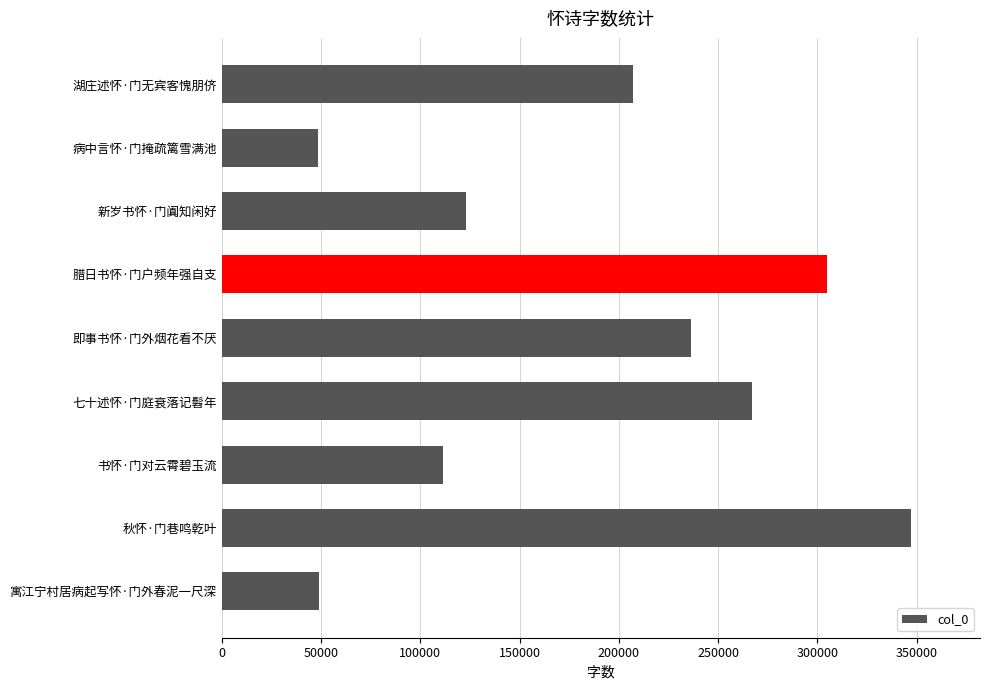

How many data points are less than 207186?

4